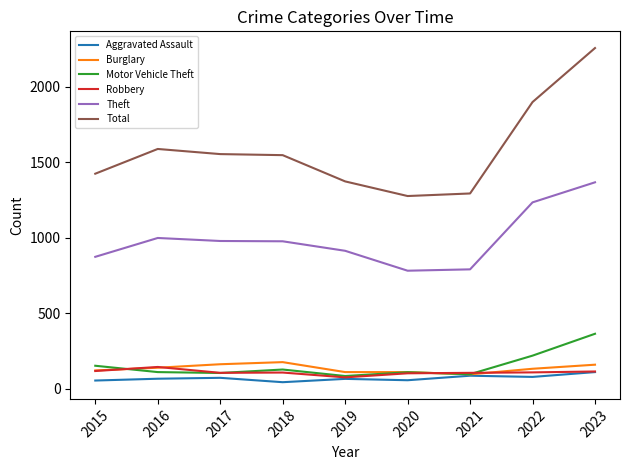

What is the total value across all series at 2015?

2743